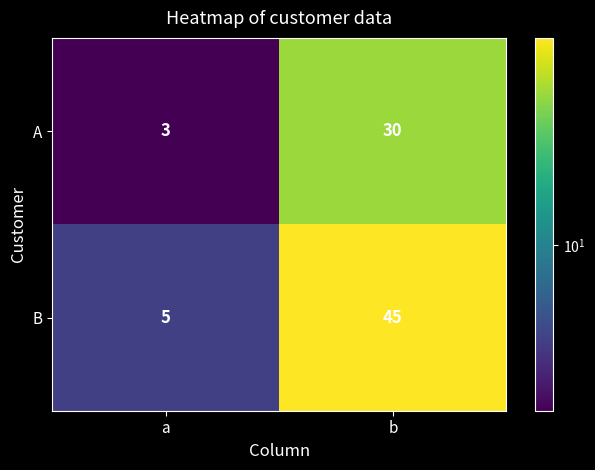

What is the difference between the maximum and minimum values in the B series?

40